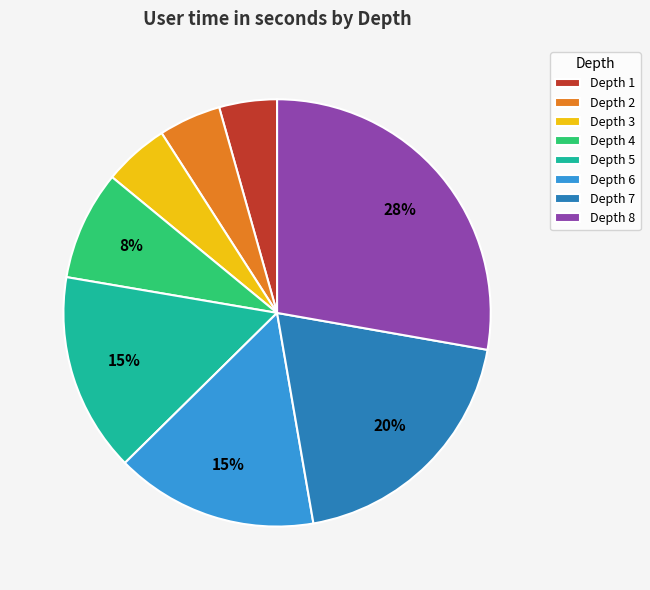

To the nearest percent, what percentage of the pie is Depth 4?

8%